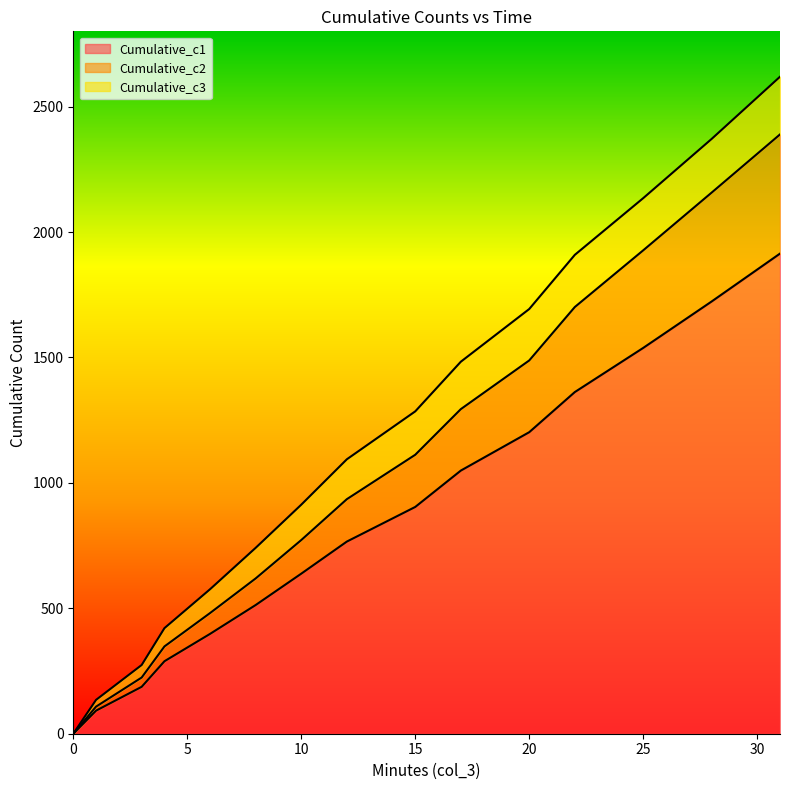

The Cumulative_c2 series shows 450 at 28. True or false?

False